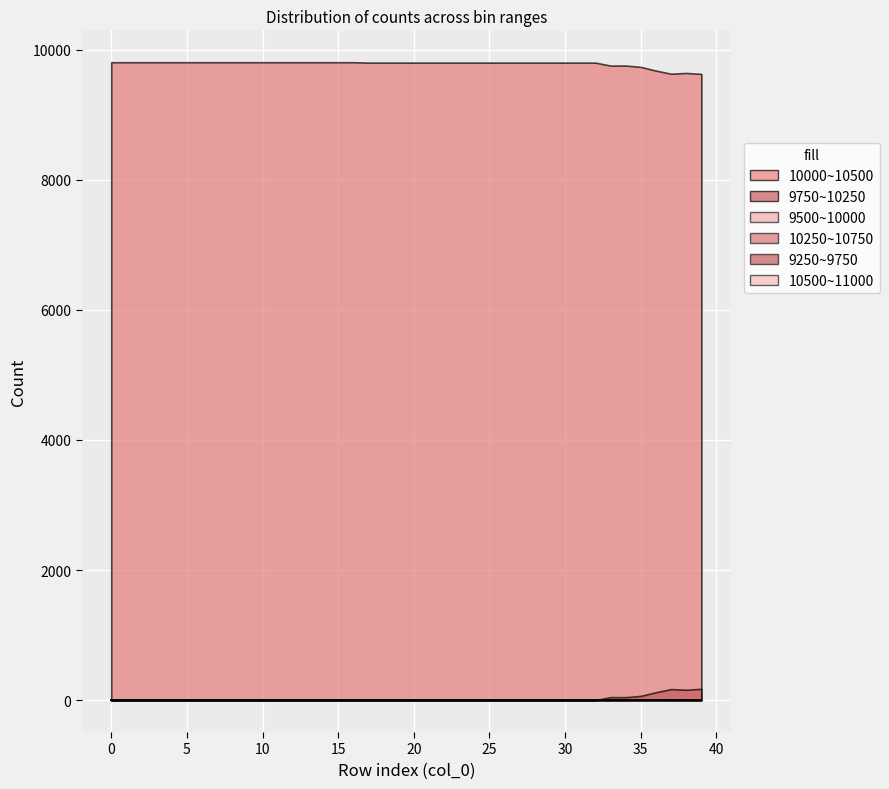

List the series in order of their peak value, highest first.

10000~10500, 9750~10250, 10500~11000, 9500~10000, 10250~10750, 9250~9750